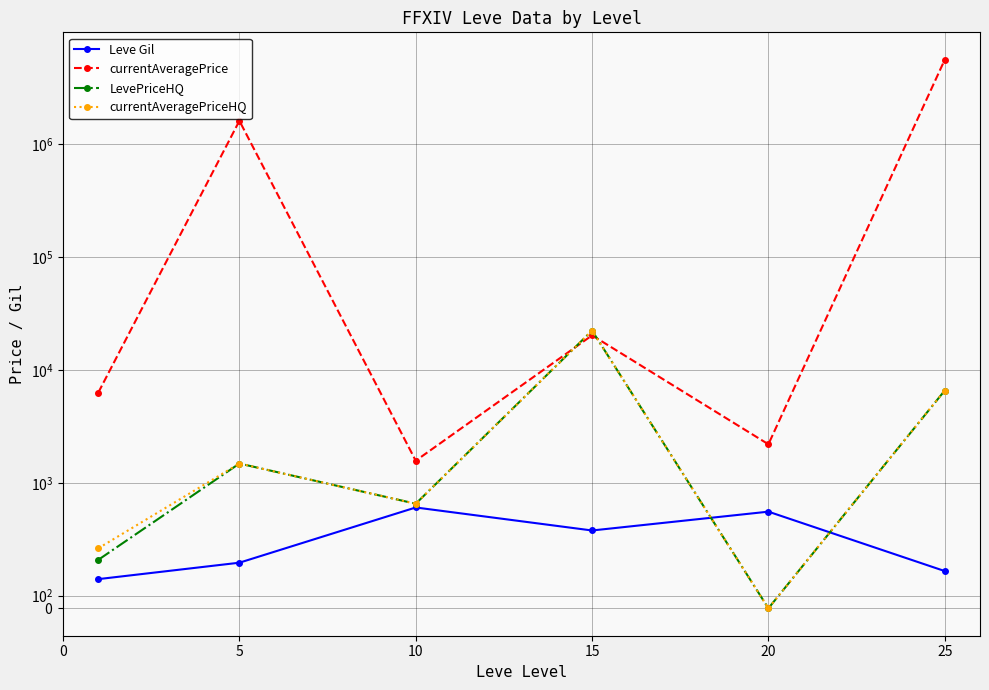

What is the difference between the currentAveragePriceHQ values at 0 and 15?

21779.0